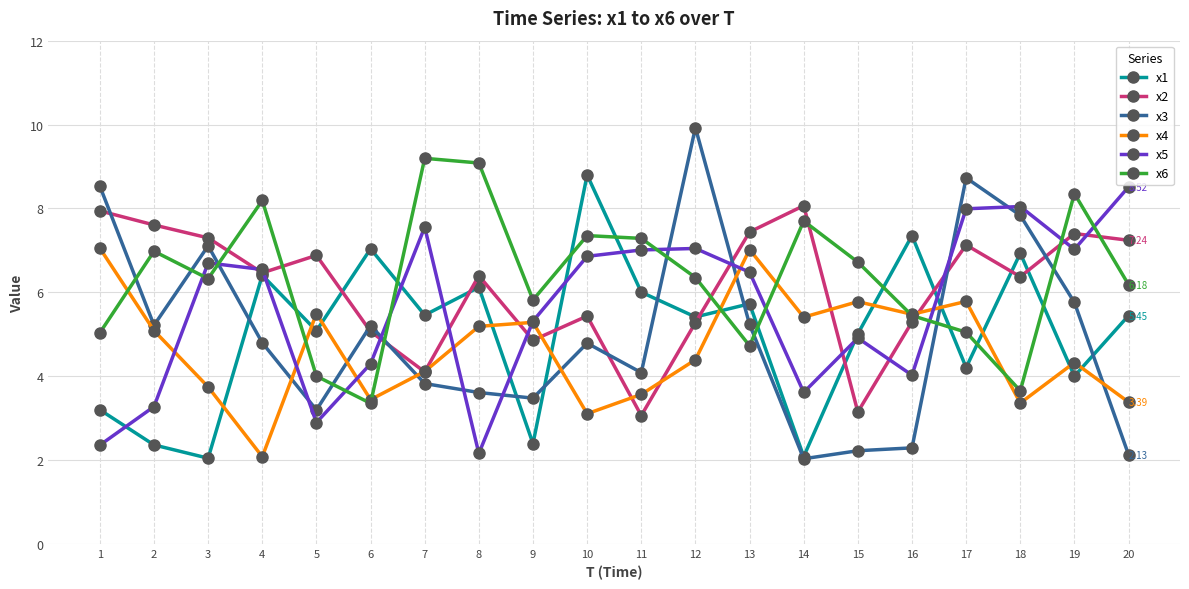

Where do x2 and x3 first cross each other?

1 and 2